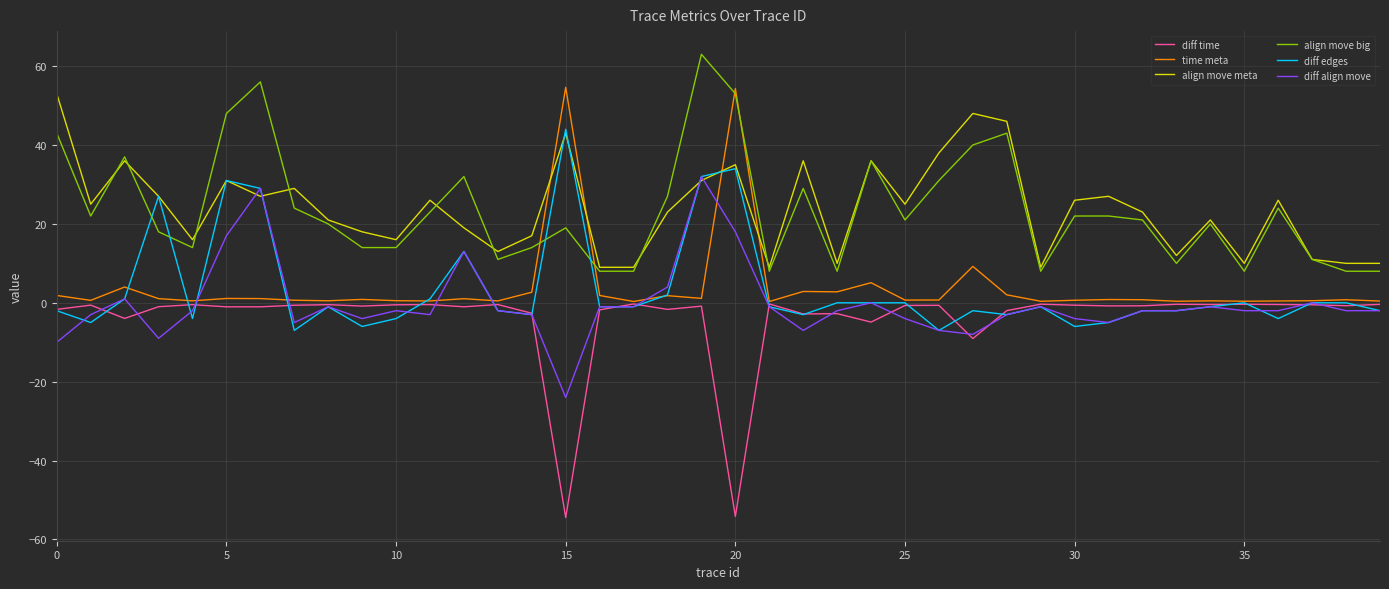

After their last crossing, which series has the higher values: align move meta or time meta?

align move meta